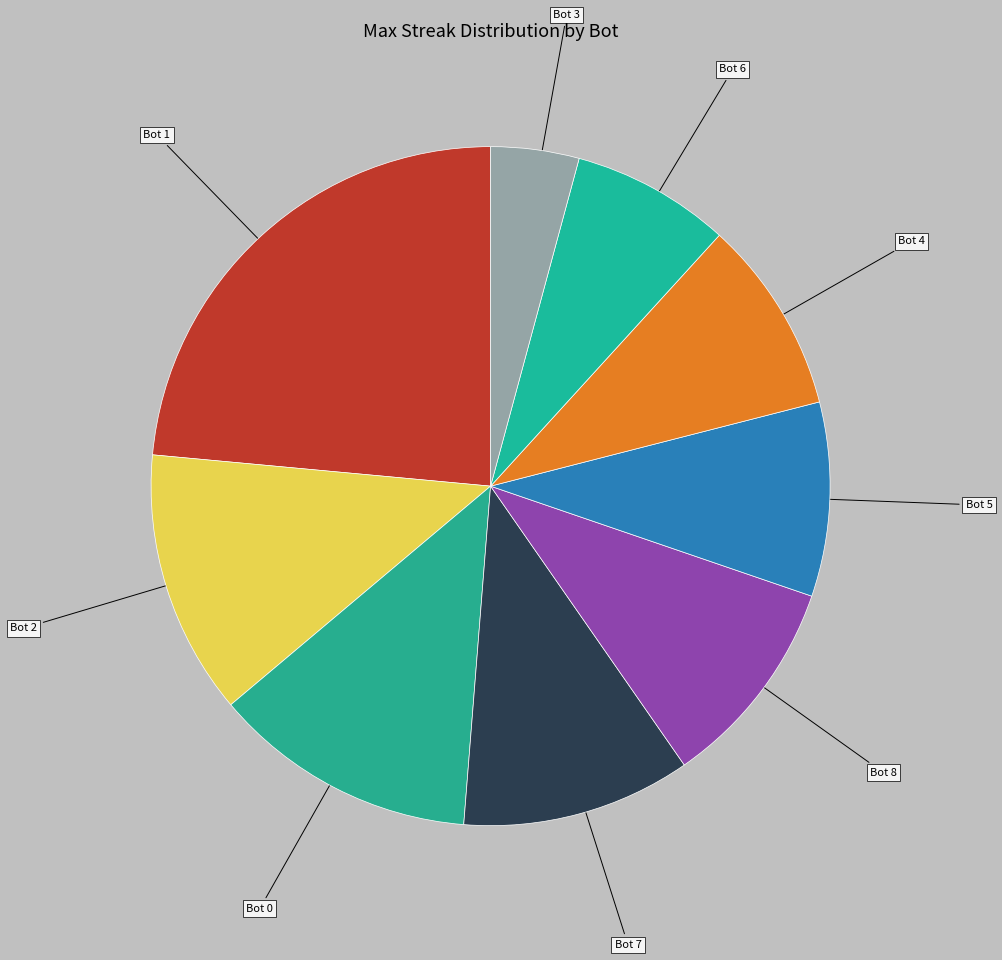

Combined, do Bot 1 and Bot 5 account for over 50%?

No